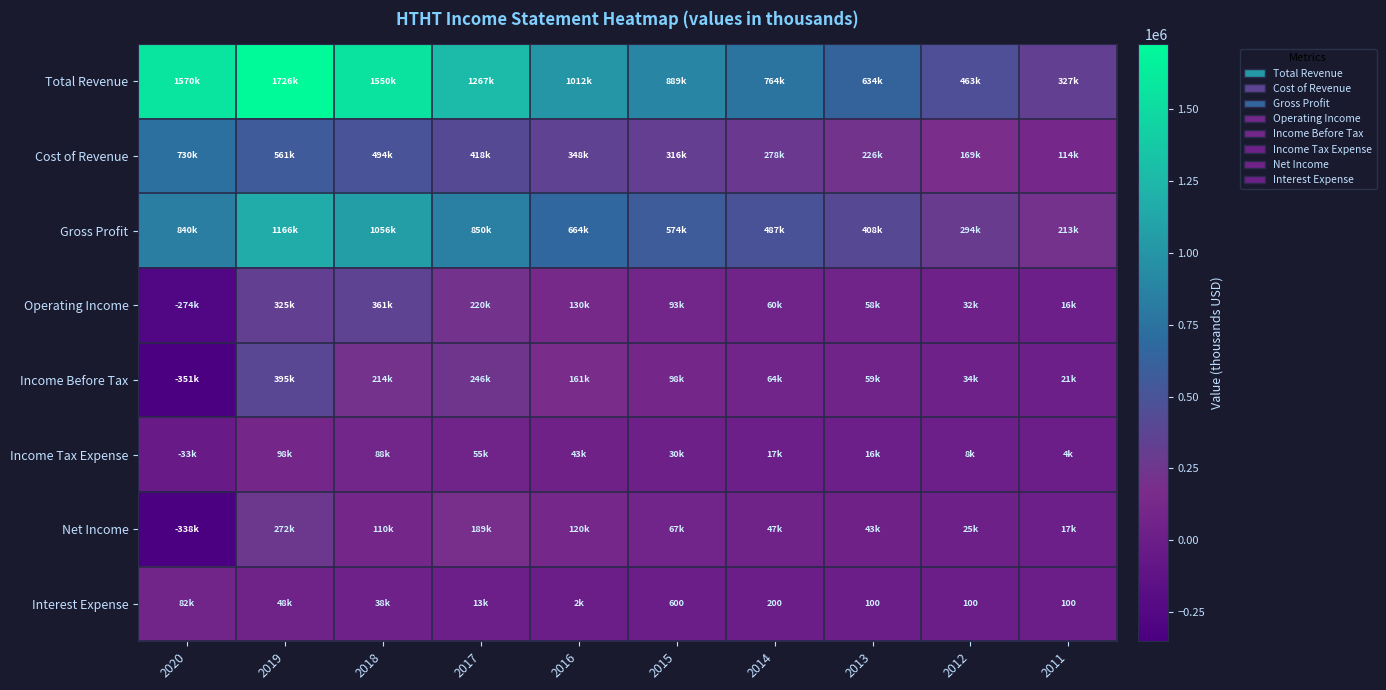

What is the sum of the Net Income values at 2012 and 2011?

41800